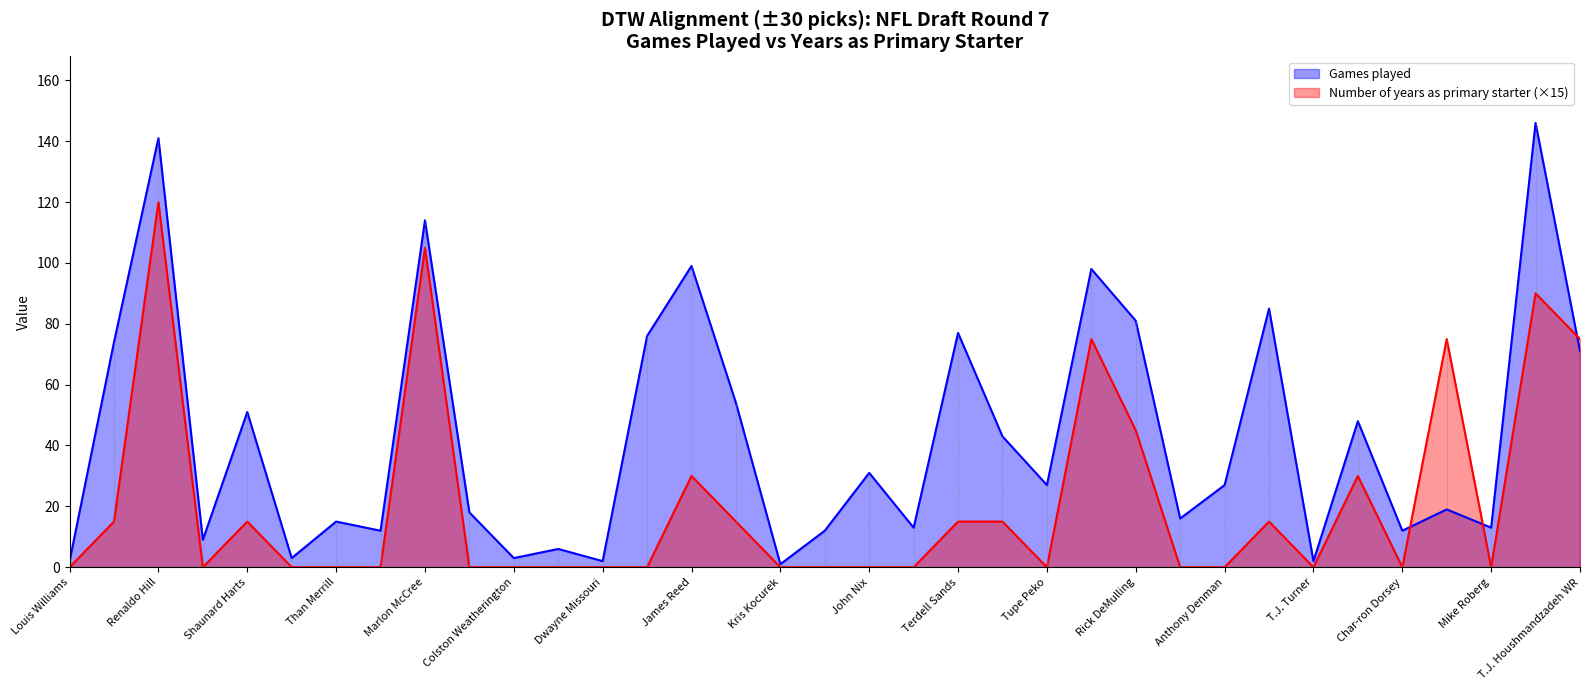

At which label is Number of years as primary starter closest to 60?

Kynan Forney